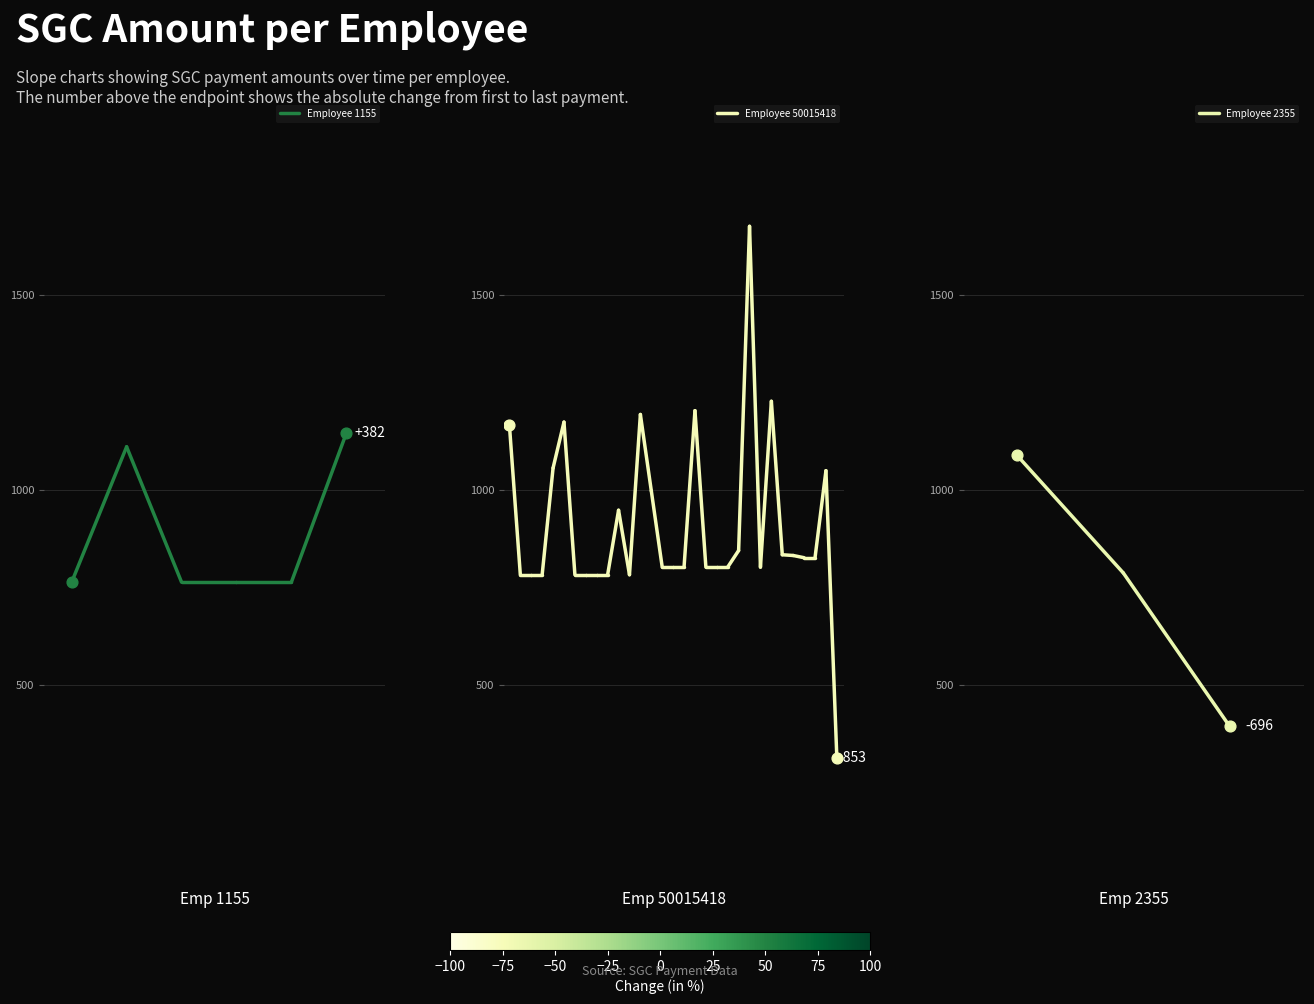

What are all the series names shown in the legend?

Employee 1155, Employee 50015418, Employee 2355